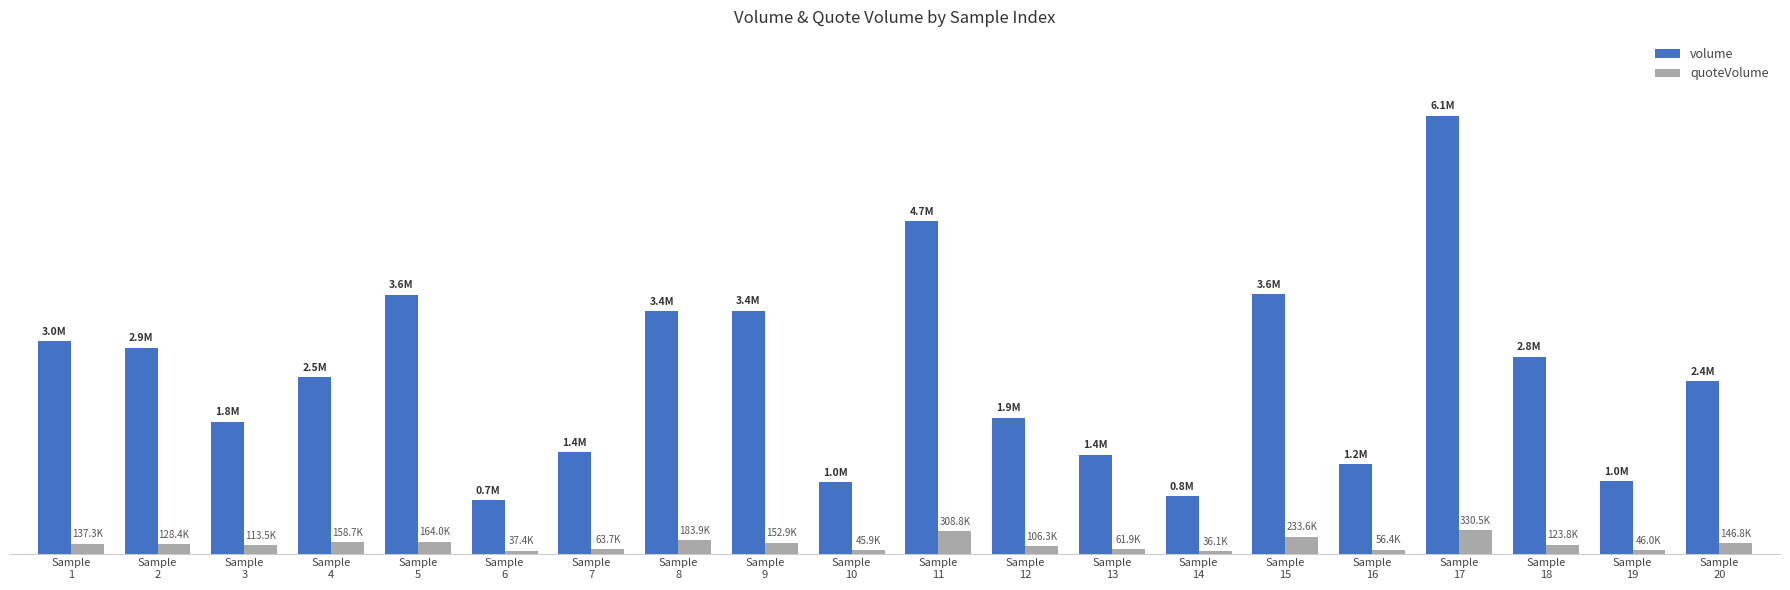

What are all the series names shown in the legend?

volume, quoteVolume